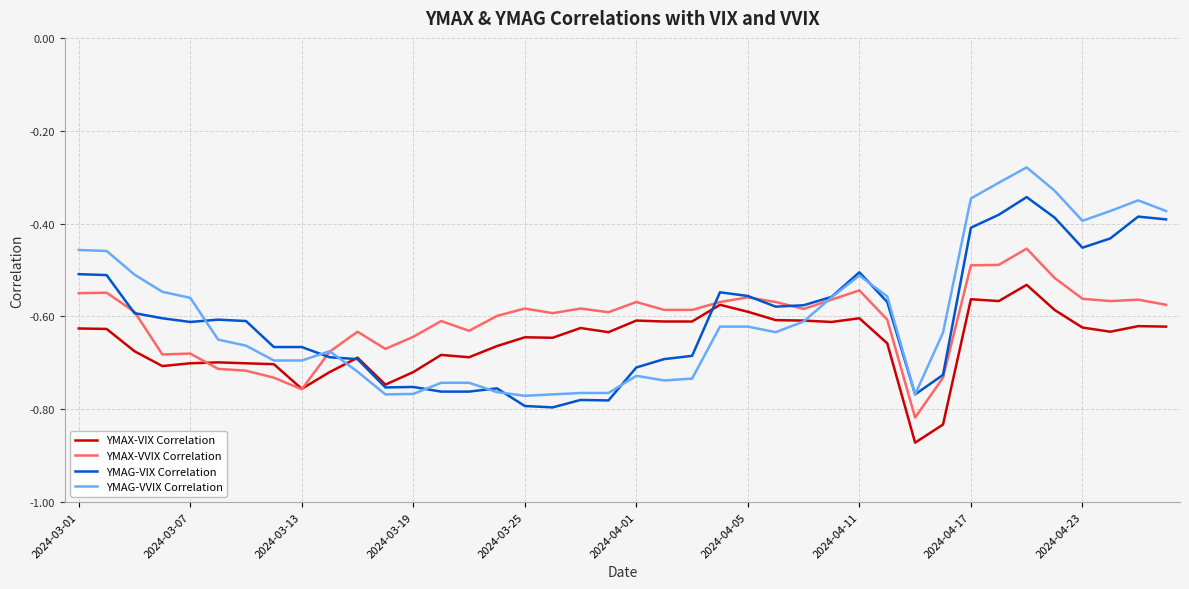

Which series ends up on top after the final intersection of YMAG-VVIX Correlation and YMAX-VIX Correlation?

YMAG-VVIX Correlation